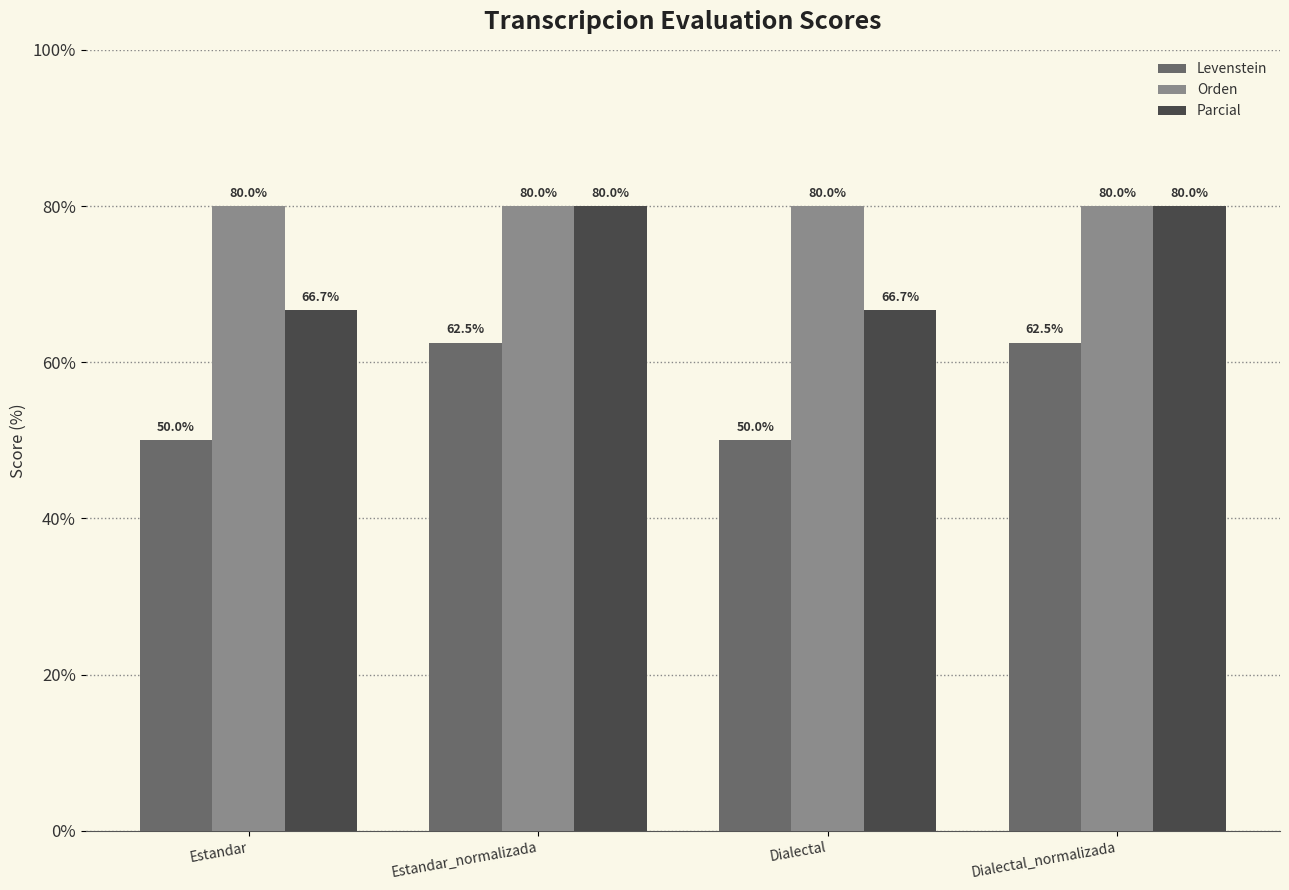

Reading right to left, extract all data points from this chart.

Levenstein: Dialectal_normalizada=62.5	Dialectal=50.0	Estandar_normalizada=62.5	Estandar=50.0
Orden: Dialectal_normalizada=80.0	Dialectal=80.0	Estandar_normalizada=80.0	Estandar=80.0
Parcial: Dialectal_normalizada=80.0	Dialectal=66.7	Estandar_normalizada=80.0	Estandar=66.7